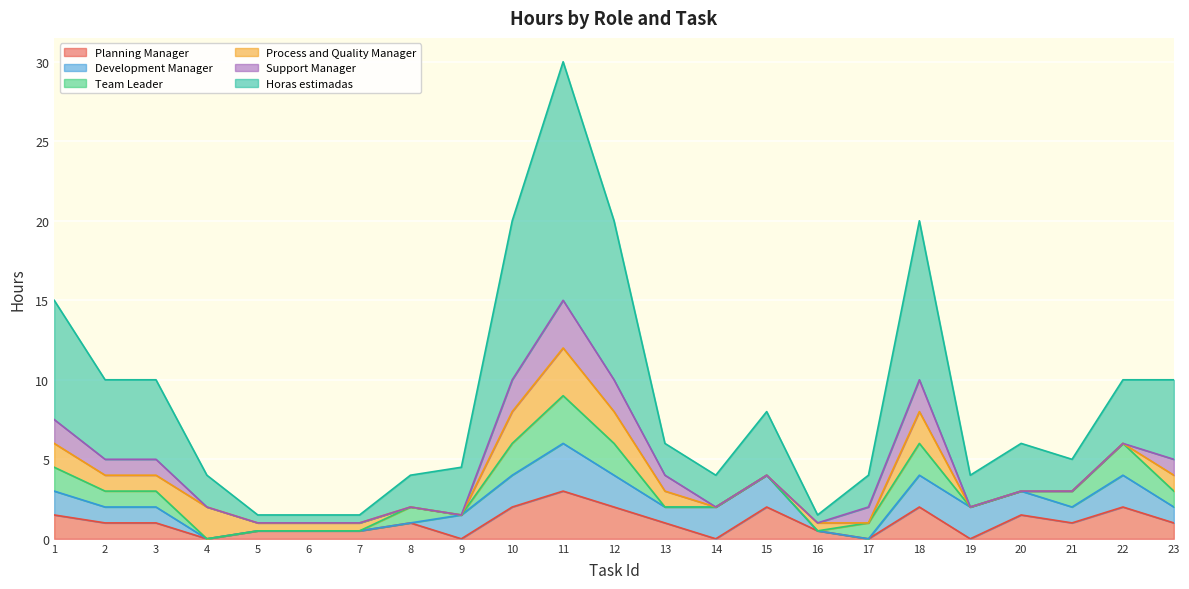

At which category is the sum across all series the highest?

11